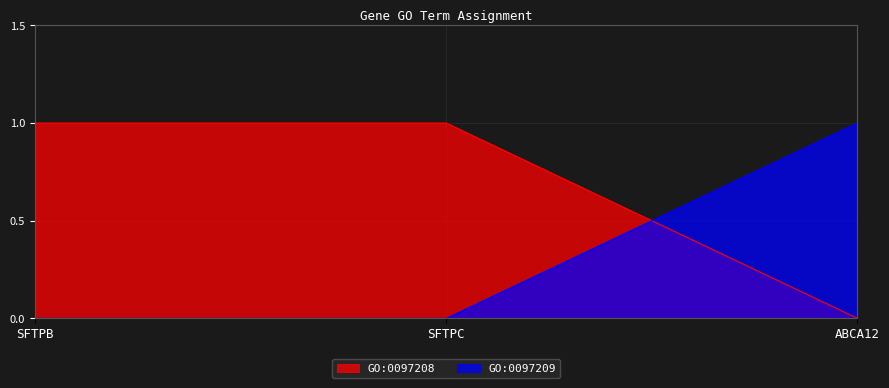

Is it true that GO:0097209 equals 0 at SFTPB?

True